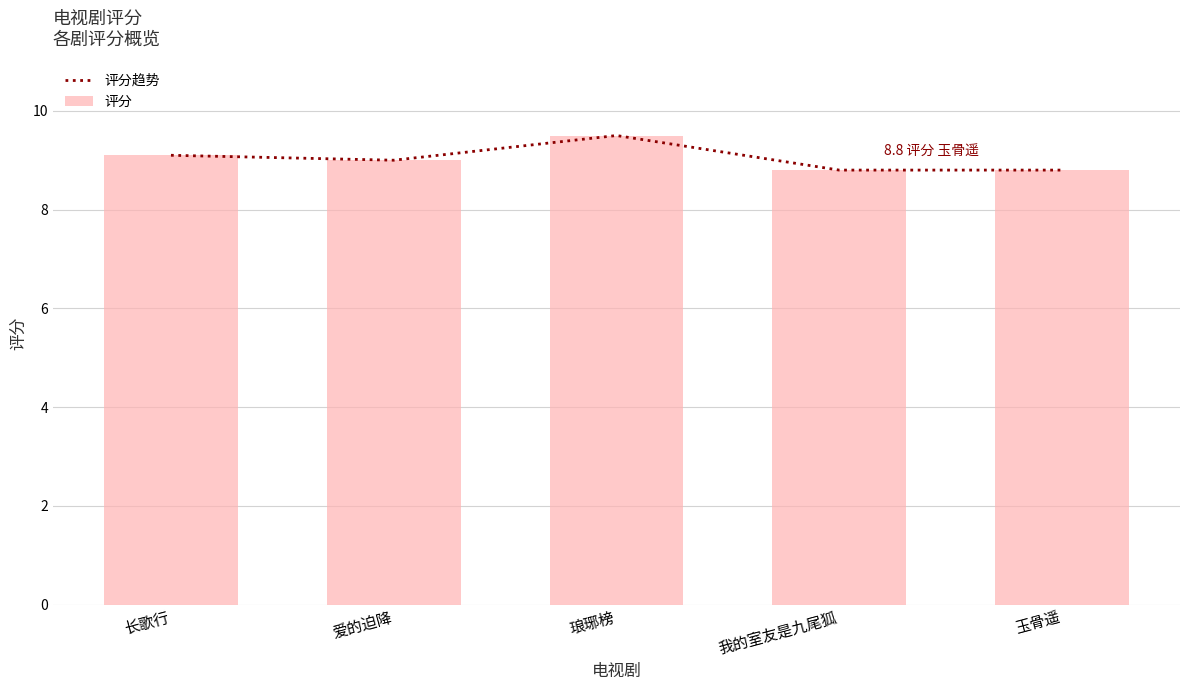

What is the lowest value of the 评分 series?

8.8